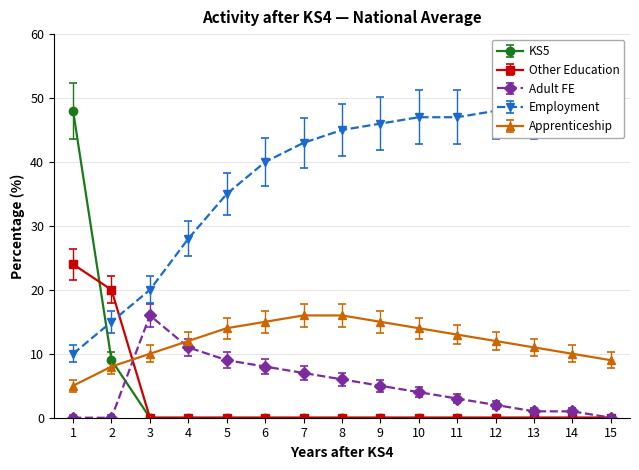

What is the approximate value of Apprenticeship at 5?

14